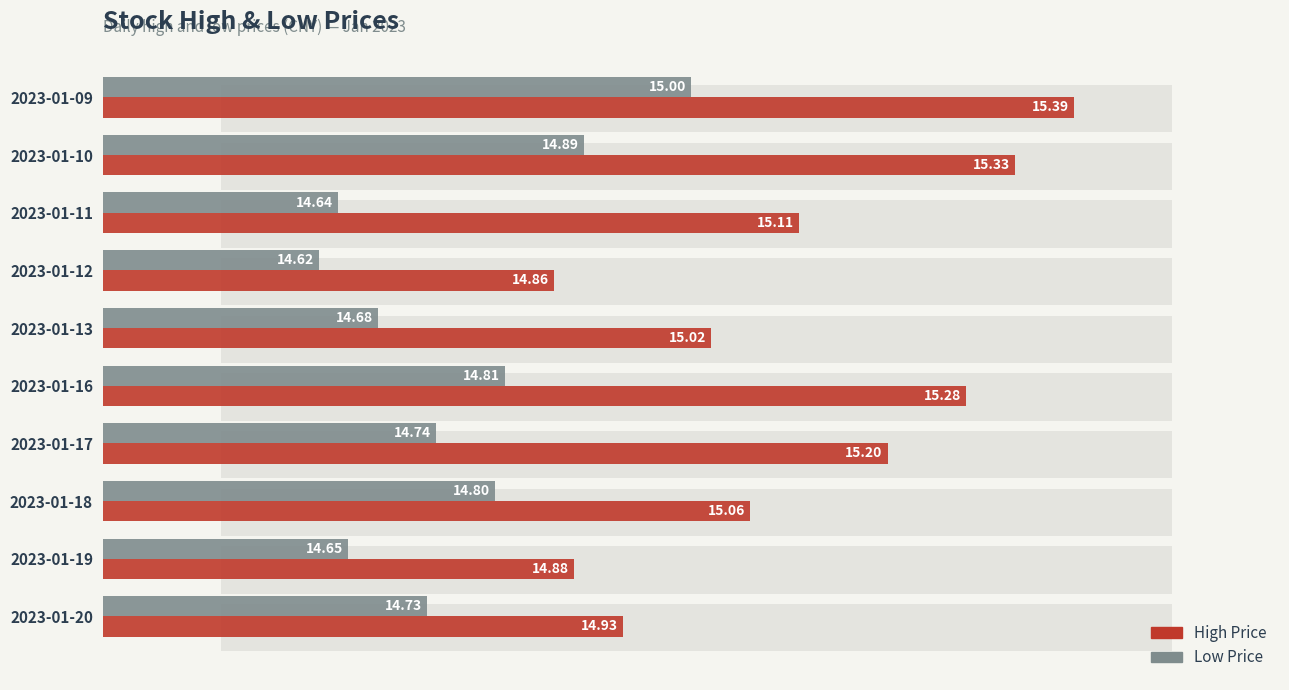

Is the value of low at 2023-01-11 greater than the value of high at 2023-01-09?

No